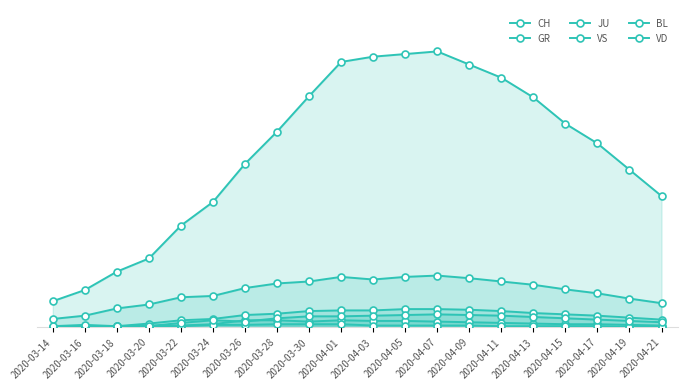

True or false: GR and VD intersect in this chart.

False